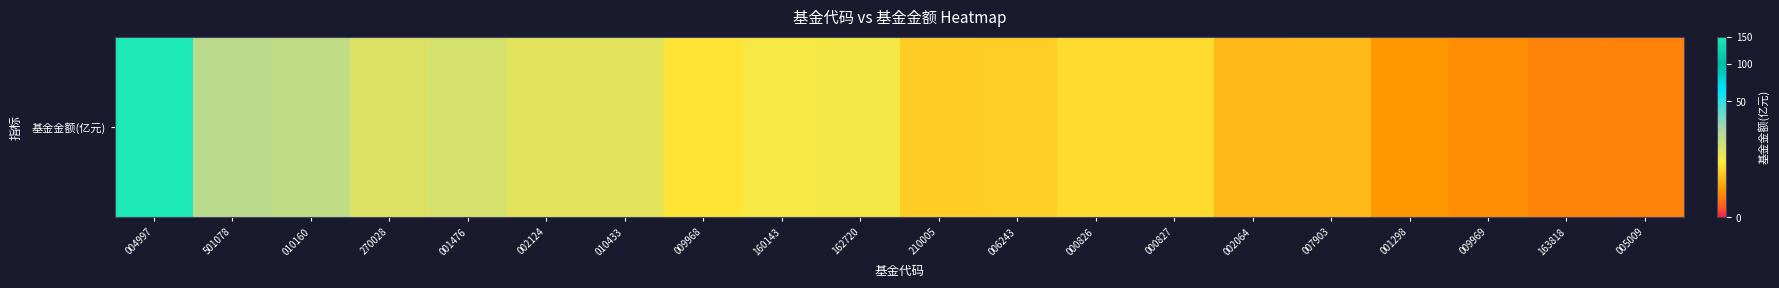

Which label corresponds to the smallest value in the chart?

005009